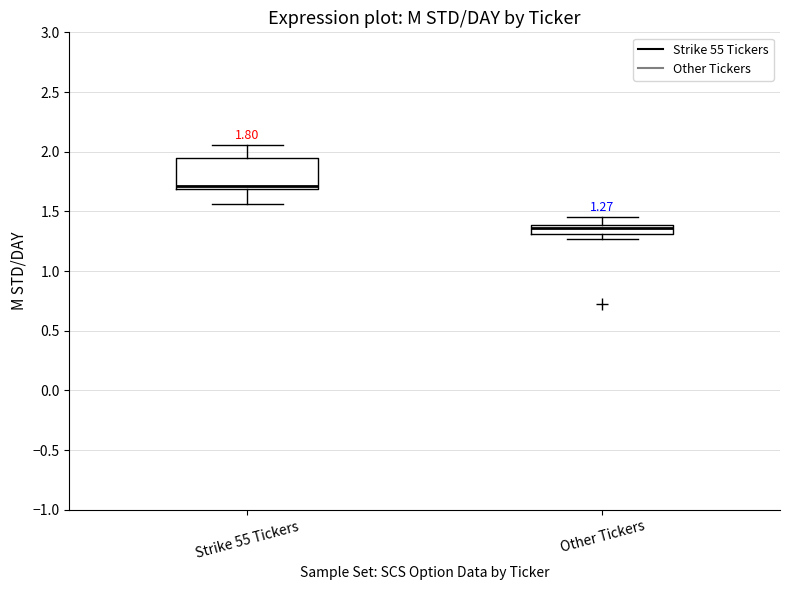

Comparing the boxes themselves (not the whiskers), which one is the tallest?

Strike 55 Tickers